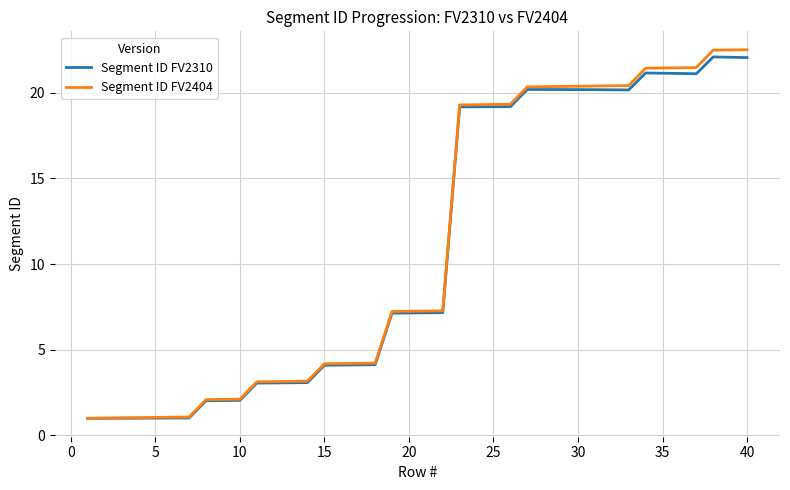

Which series has the widest spread of values?

Segment ID FV2404